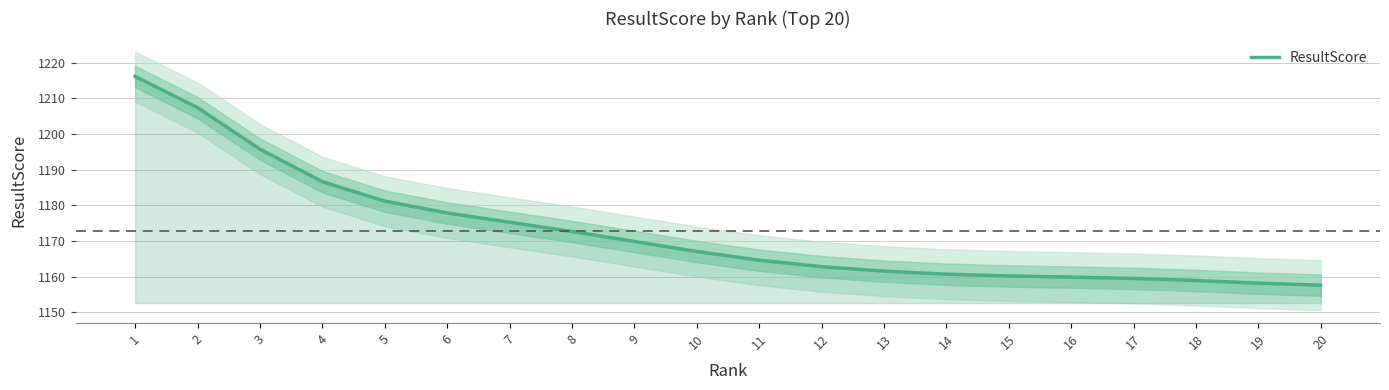

Reading left to right, transcribe all the data shown in this chart.

1=1216.2	2=1207.4	3=1195.8	4=1186.7	5=1181.2	6=1177.9	7=1175.3	8=1172.7	9=1169.9	10=1167.1	11=1164.6	12=1162.8	13=1161.5	14=1160.7	15=1160.2	16=1159.9	17=1159.5	18=1158.9	19=1158.2	20=1157.6